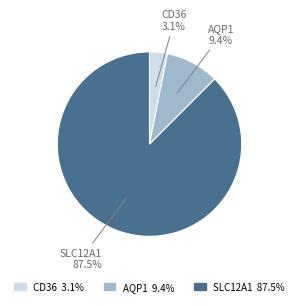

Is the sum of CD36 and AQP1 greater than half?

No